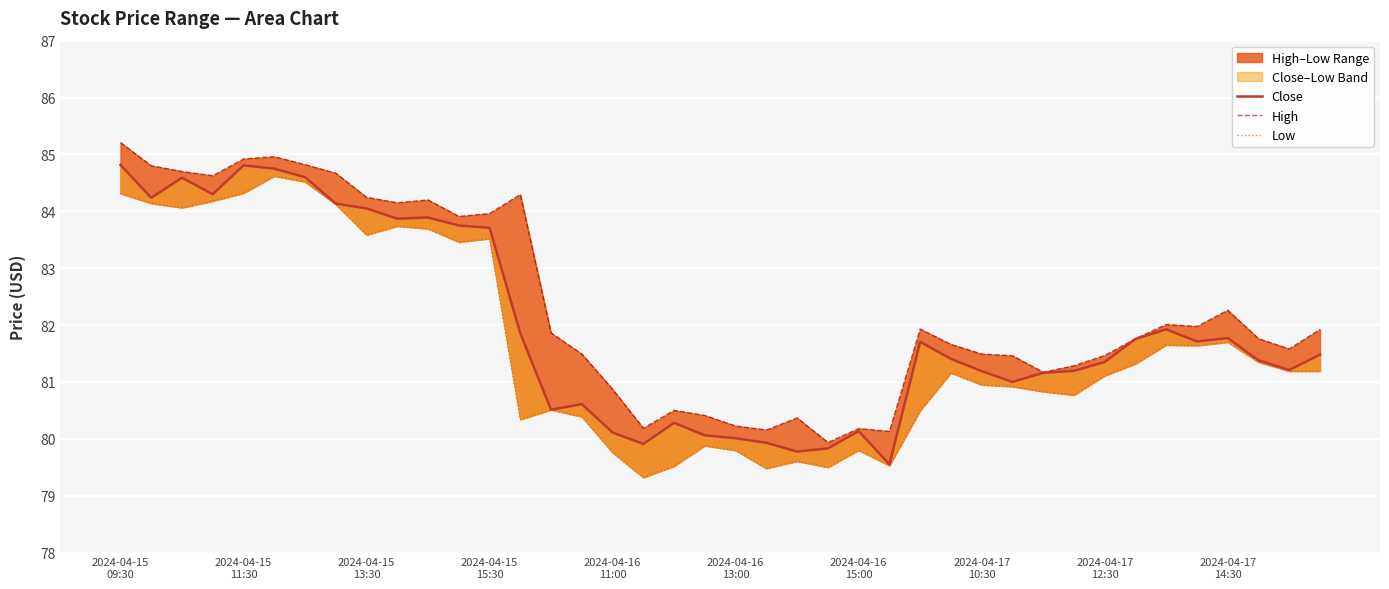

Which category has the highest value in the High series?

2024-04-15
09:30